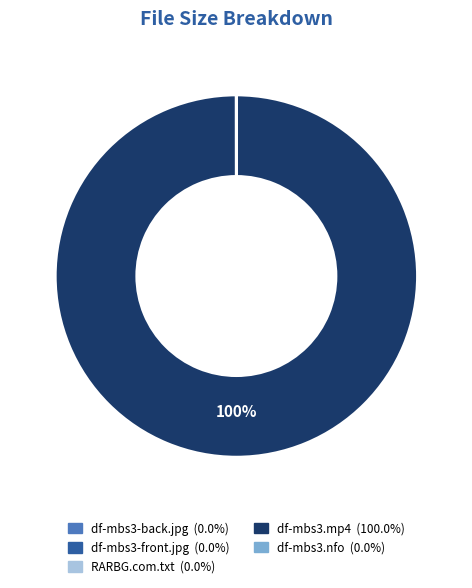

What is the largest slice in the pie chart?

df-mbs3.mp4